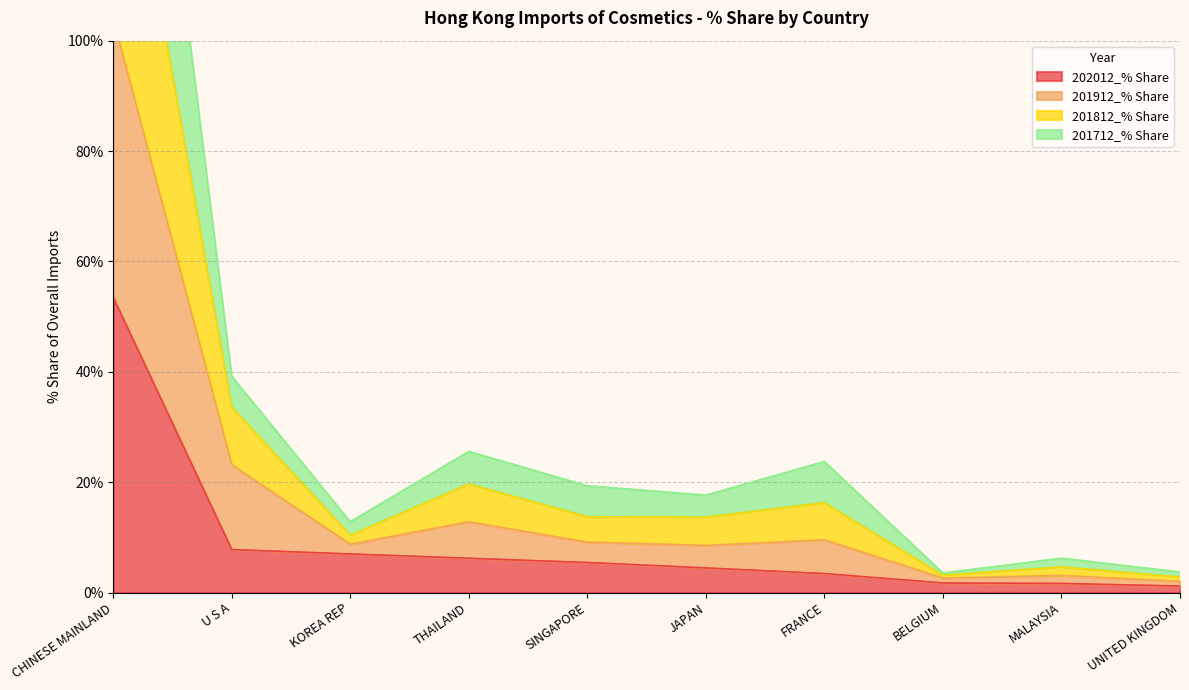

What is the smallest value displayed?

1.2